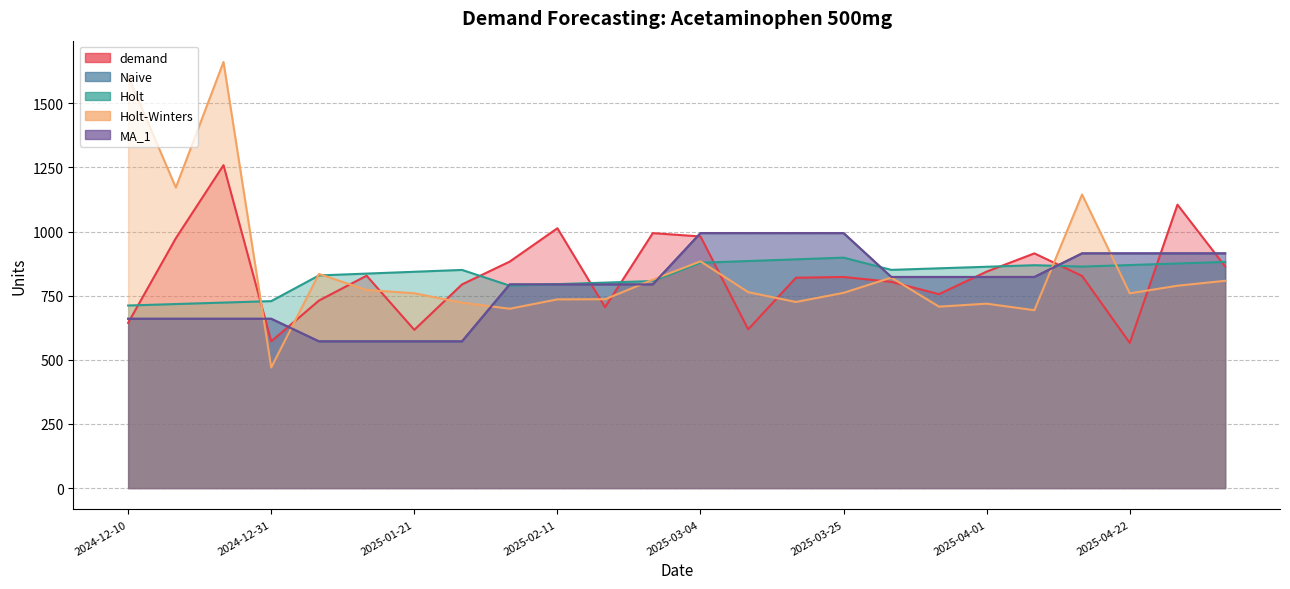

Is the value of Holt at 2025-04-15 greater than the value of Naive at 2025-03-18?

No